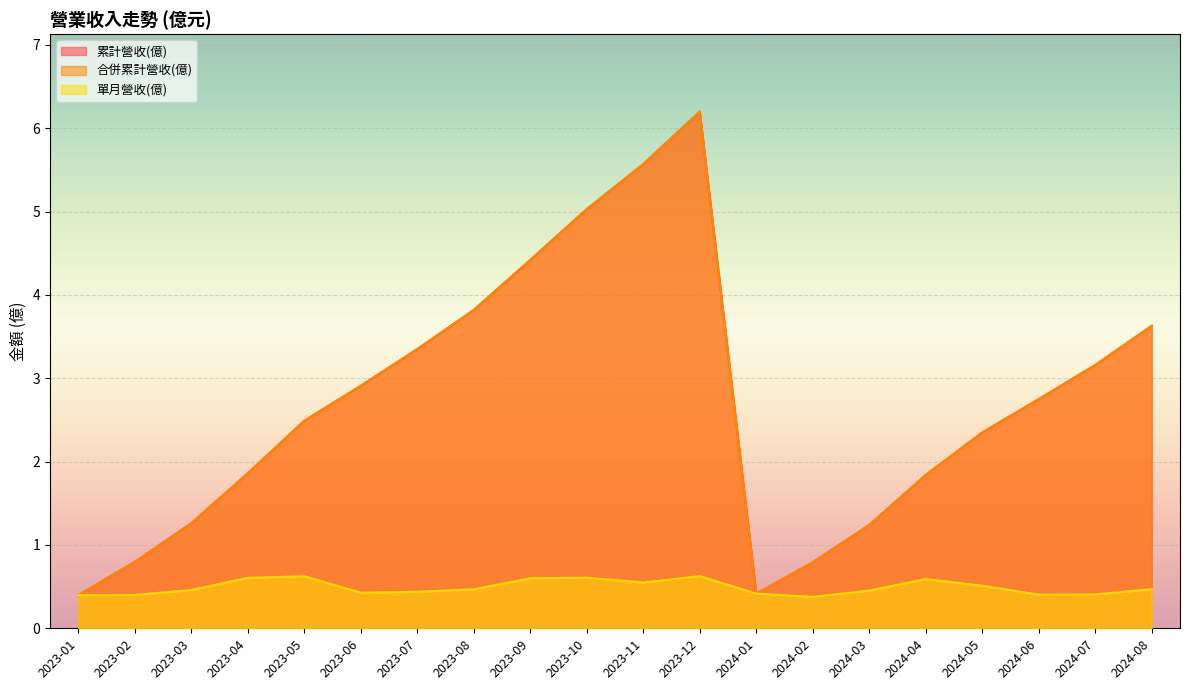

How many interior local peaks does the 單月營收(億) series have?

4